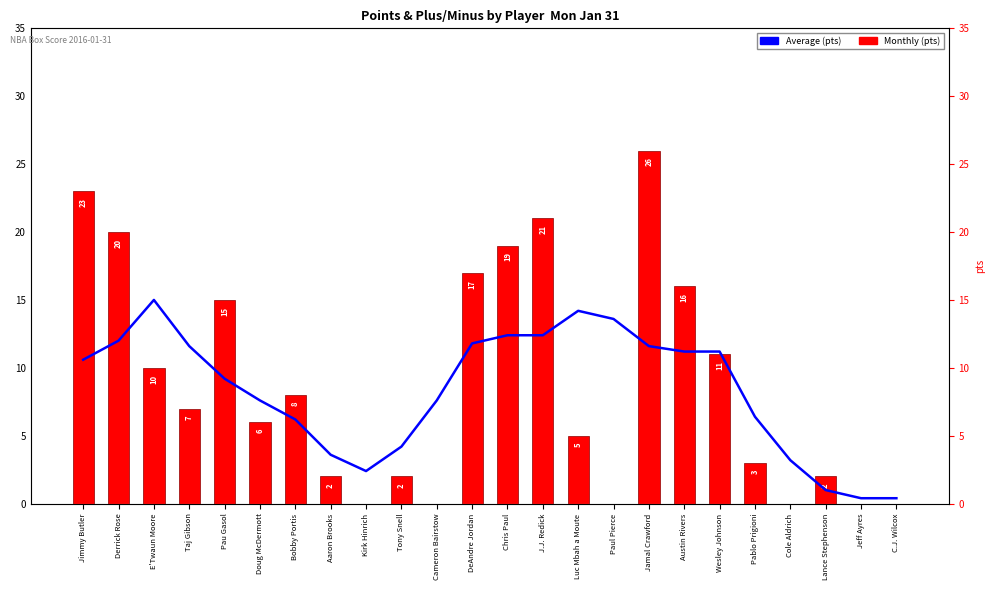

How many bars are there in each group?

2